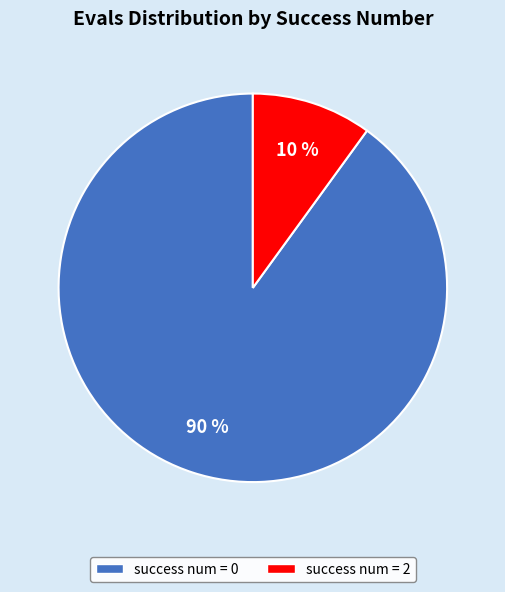

Is there any slice that represents more than half of the pie?

Yes